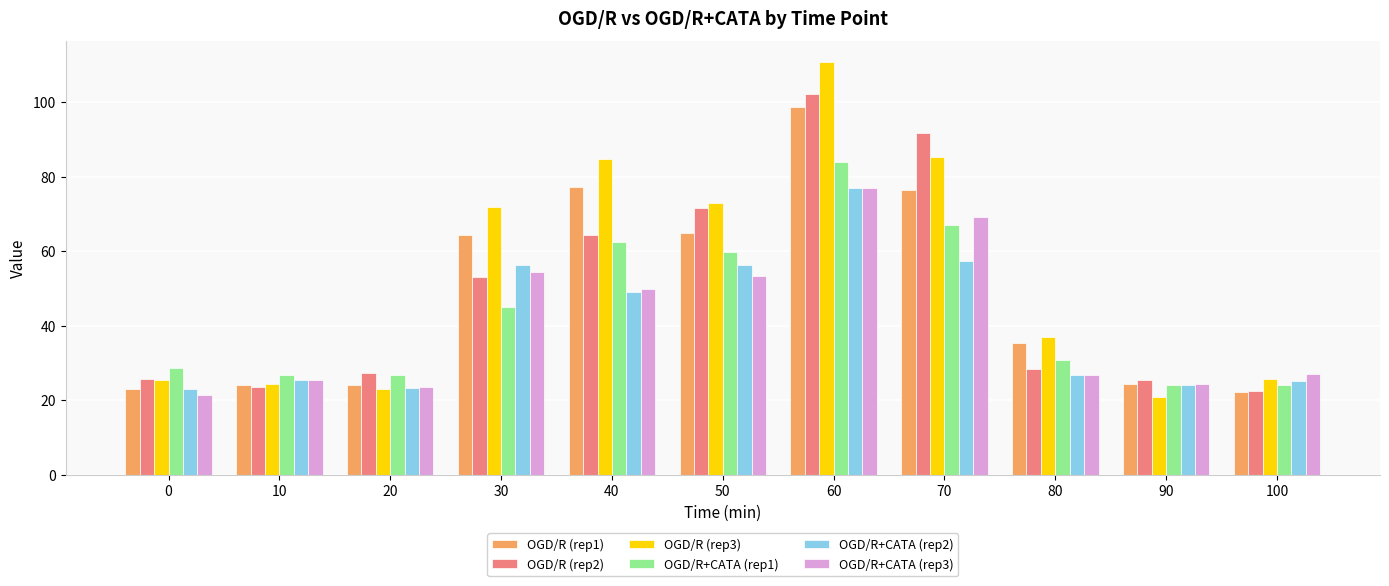

Which category has the highest value in the OGD/R+CATA (rep3) series?

60